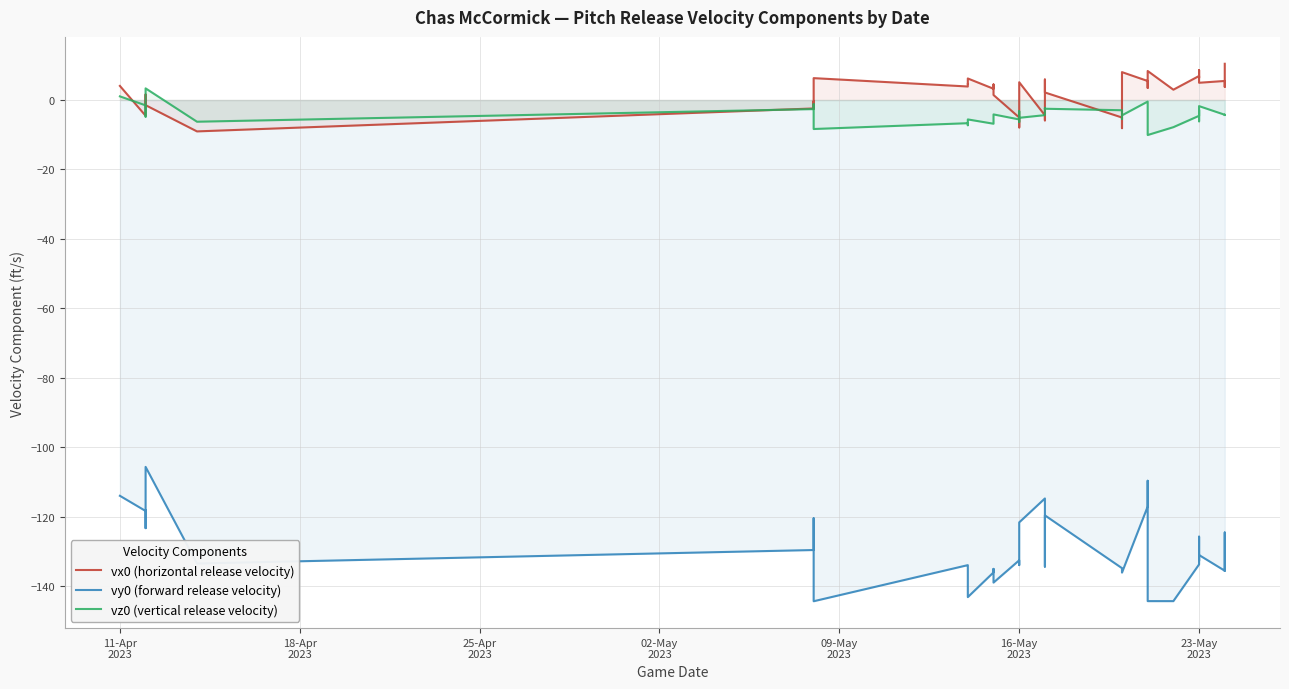

What is the smallest value displayed?

-144.3